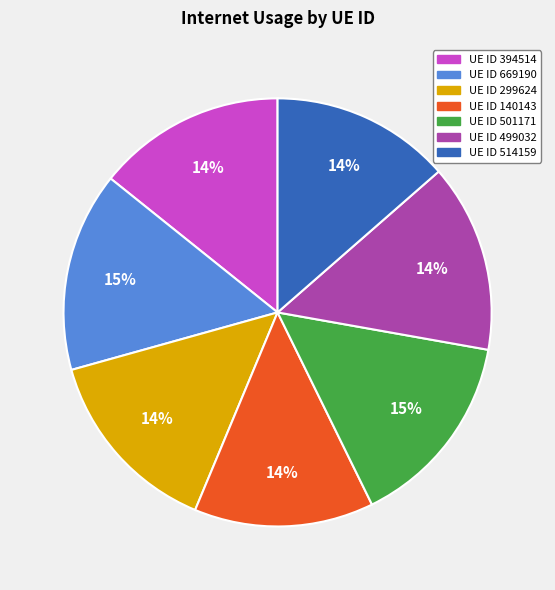

To the nearest percent, what is the average slice percentage?

14%